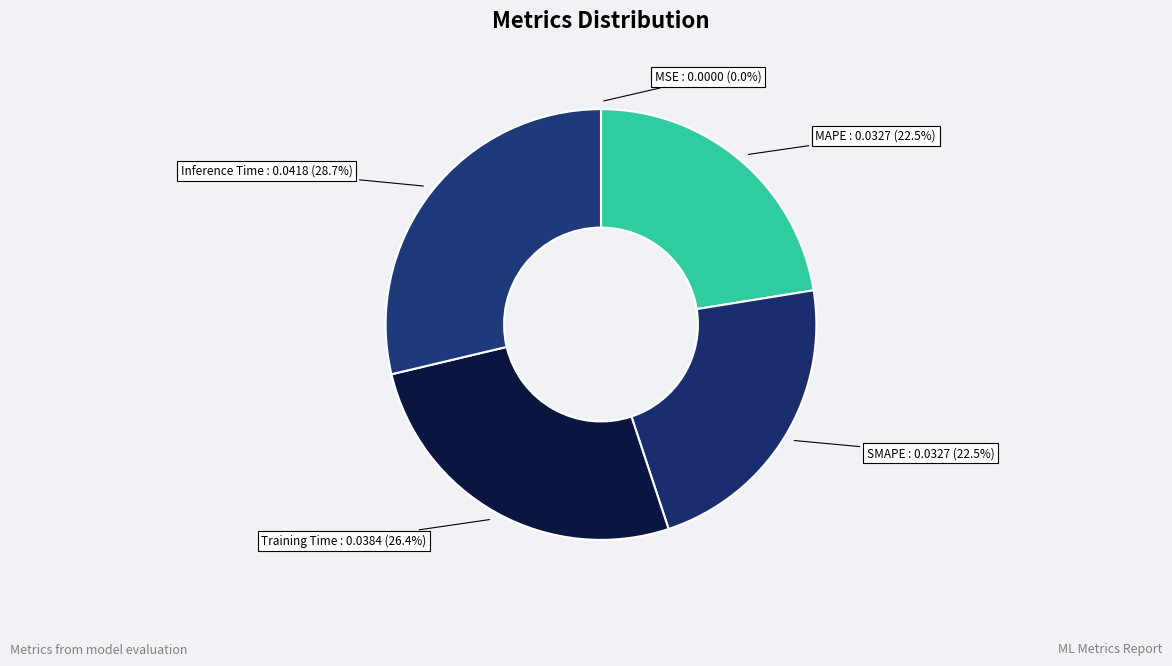

Does MAPE account for over 50% of the chart?

No